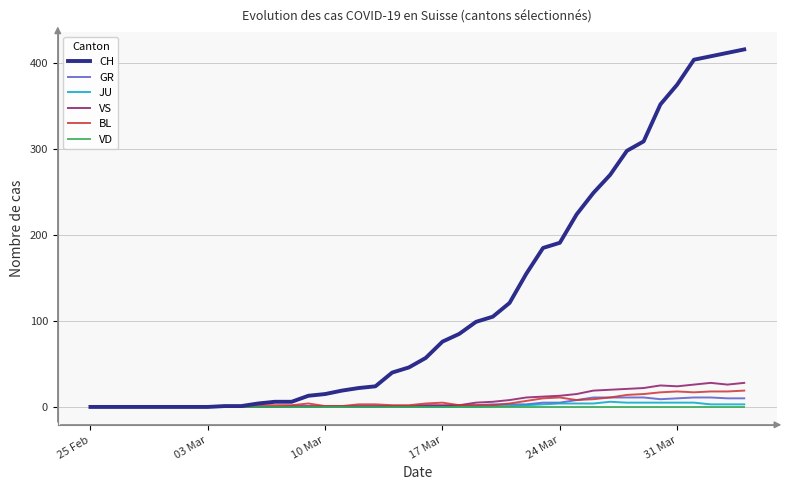

Which series has the largest range (max minus min)?

CH